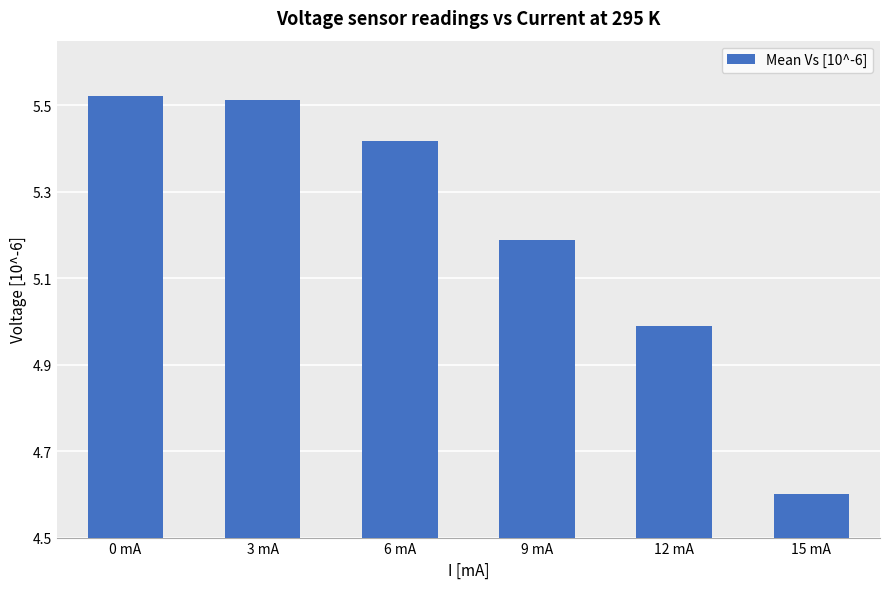

Does the chart contain stacked bars?

No